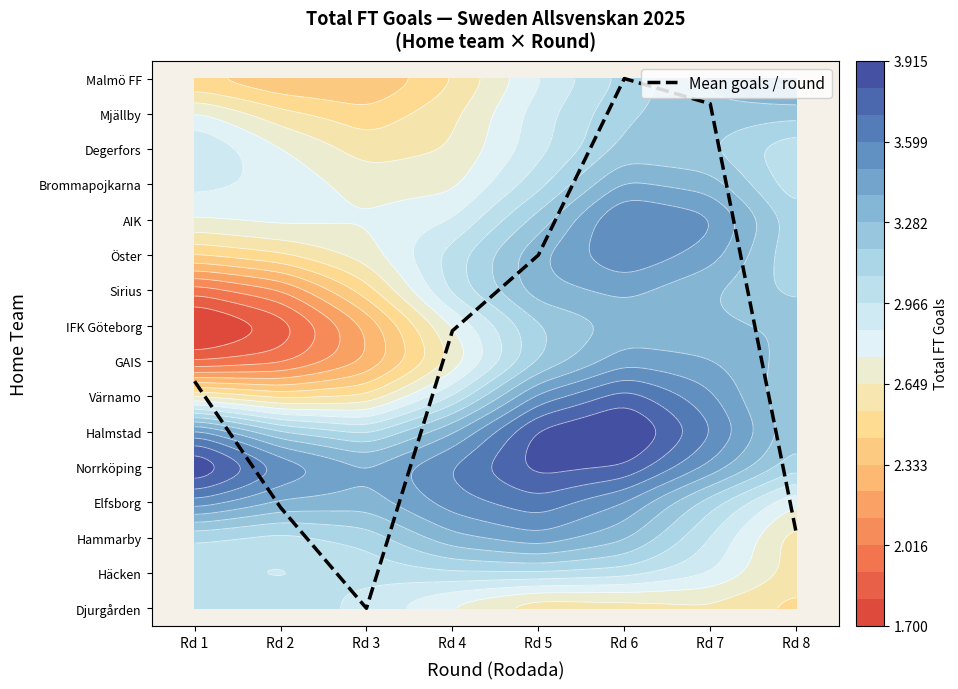

Is it true that the value at Rd 3 is -5.3?

False